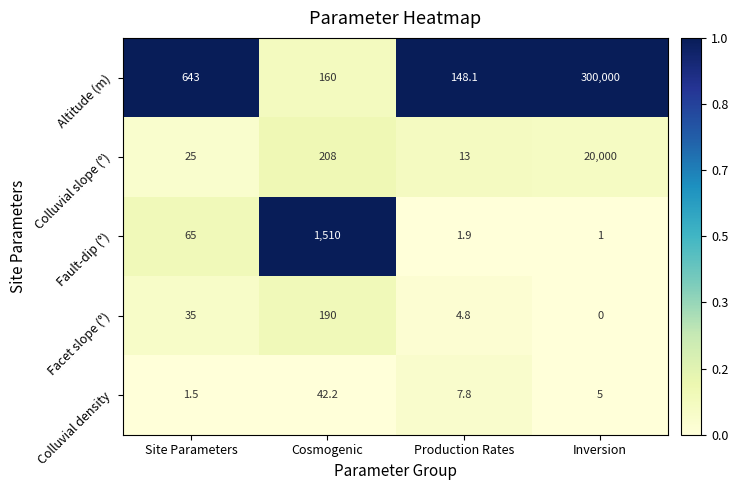

Reading left to right, list all the values displayed in this chart.

Altitude (m): Site Parameters=643.0	Cosmogenic=160.0	Production Rates=148.1	Inversion=300000.0
Colluvial slope (°): Site Parameters=25.0	Cosmogenic=208.0	Production Rates=13.0	Inversion=20000.0
Fault-dip (°): Site Parameters=65.0	Cosmogenic=1510.0	Production Rates=1.9	Inversion=1.0
Facet slope (°): Site Parameters=35.0	Cosmogenic=190.0	Production Rates=4.8	Inversion=0.0
Colluvial density: Site Parameters=1.5	Cosmogenic=42.2	Production Rates=7.8	Inversion=5.0